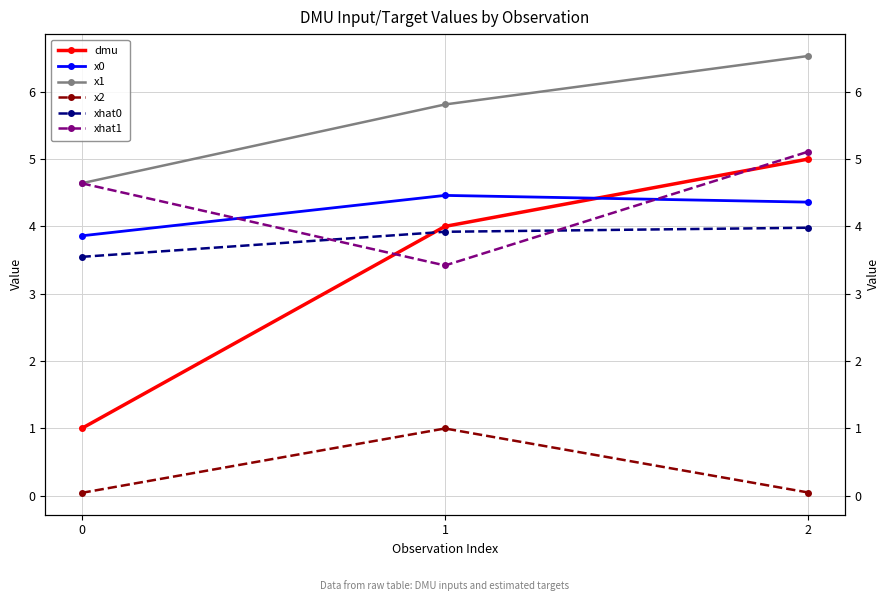

What is the difference between the highest and lowest values at 2?

6.5